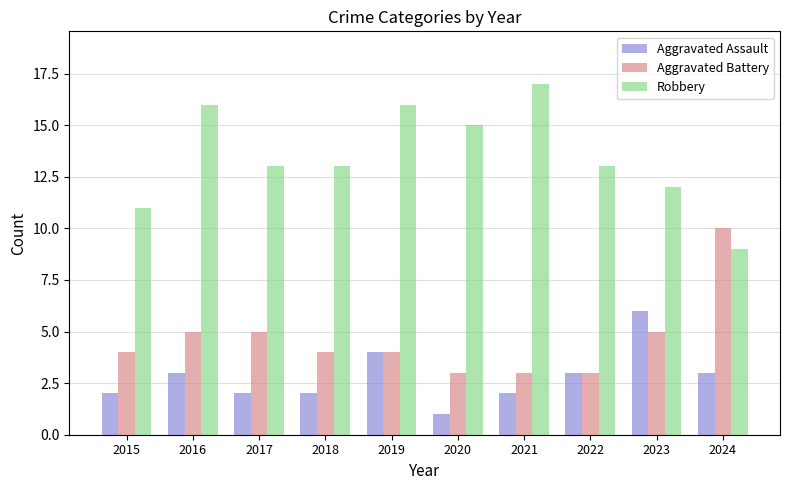

What is the value of the Aggravated Assault bar at the 1st from the left?

2